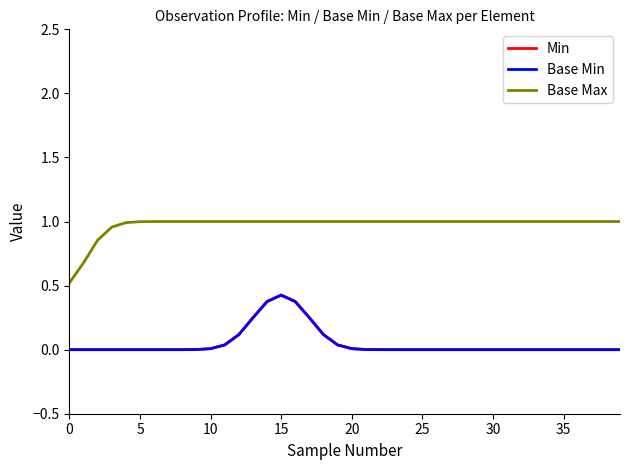

Does the chart have visible grid lines?

No